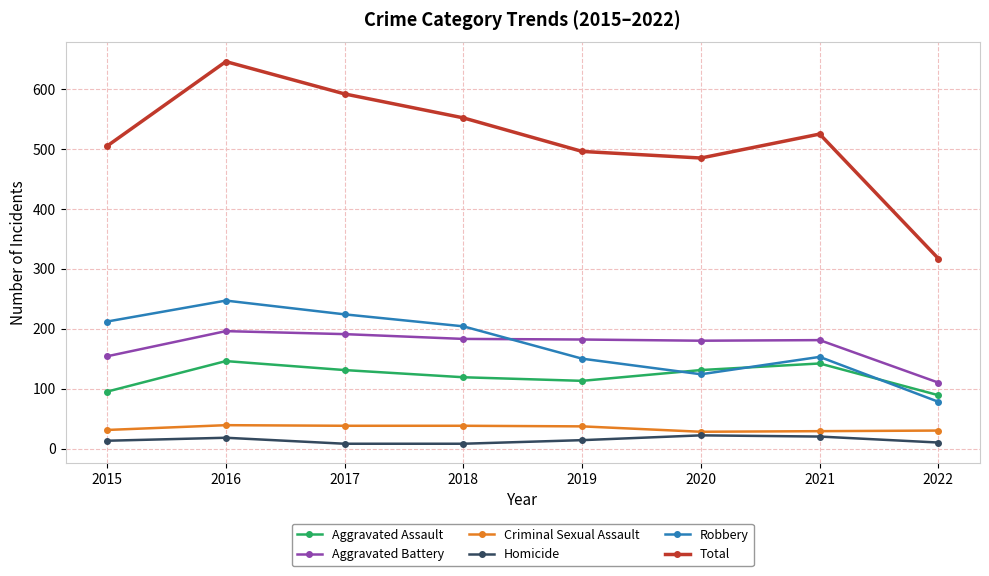

Which category has the lowest value in the Aggravated Battery series?

2022